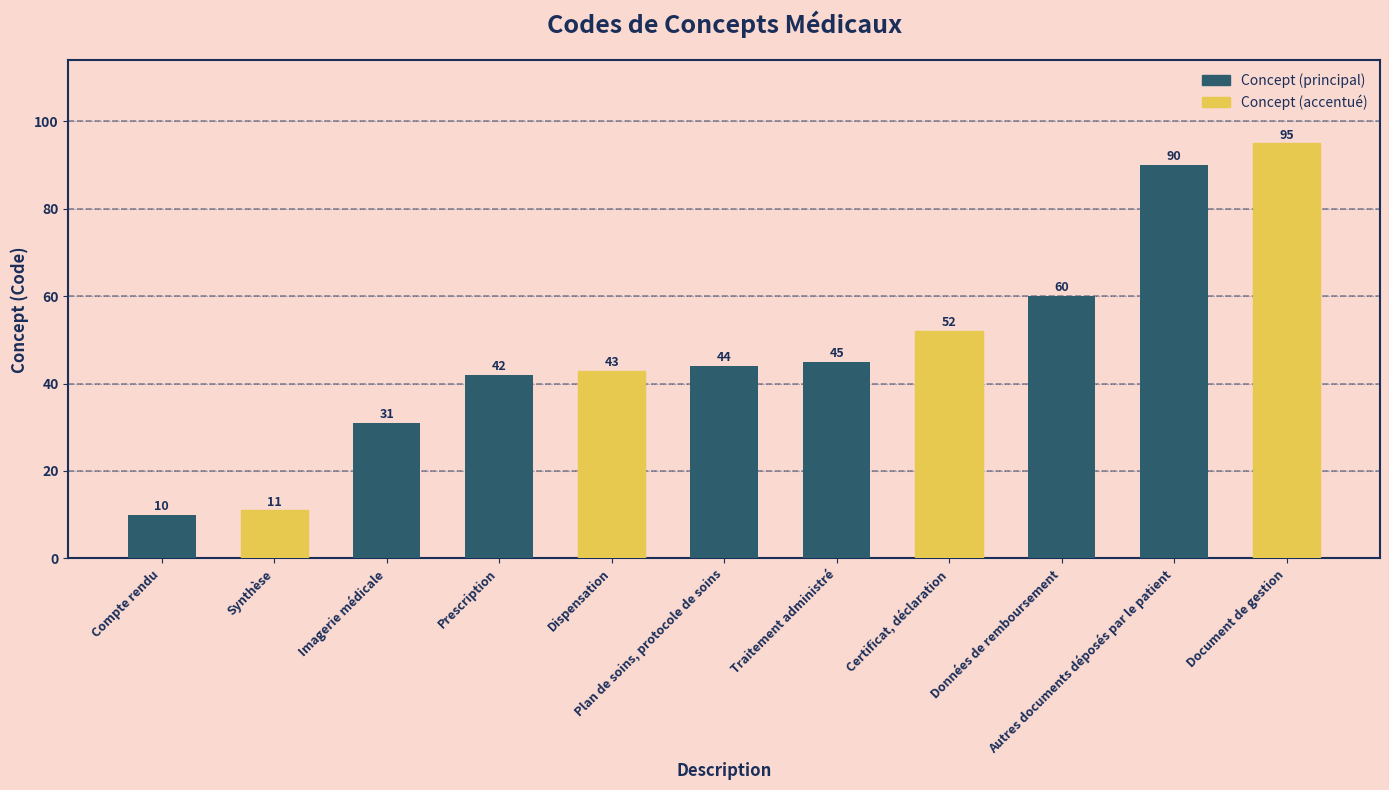

True or false: the data shows 12 at Plan de soins, protocole de soins.

False